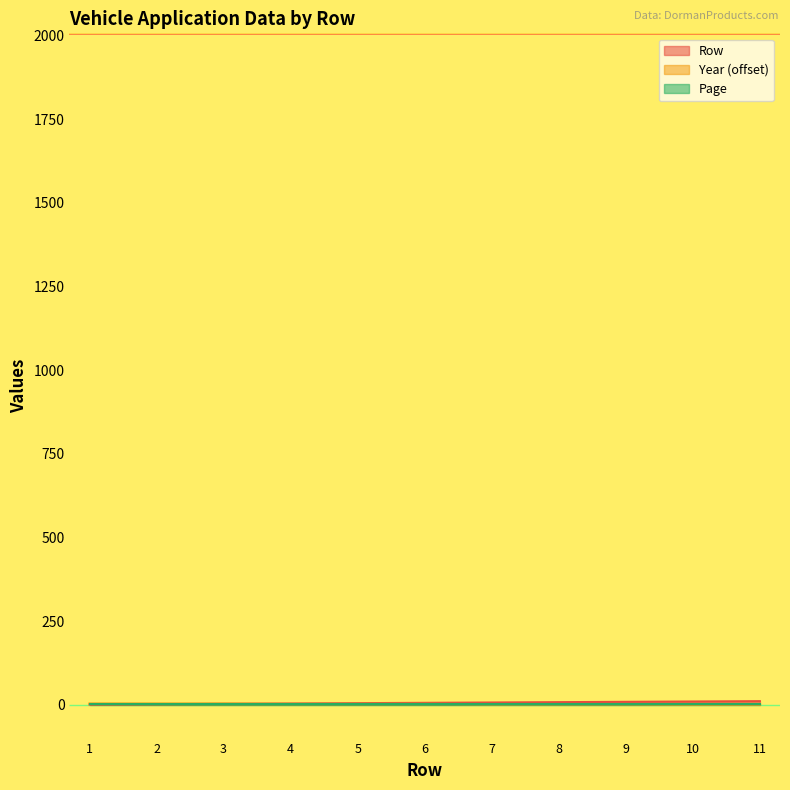

Does the chart display data point markers on the line(s)?

No